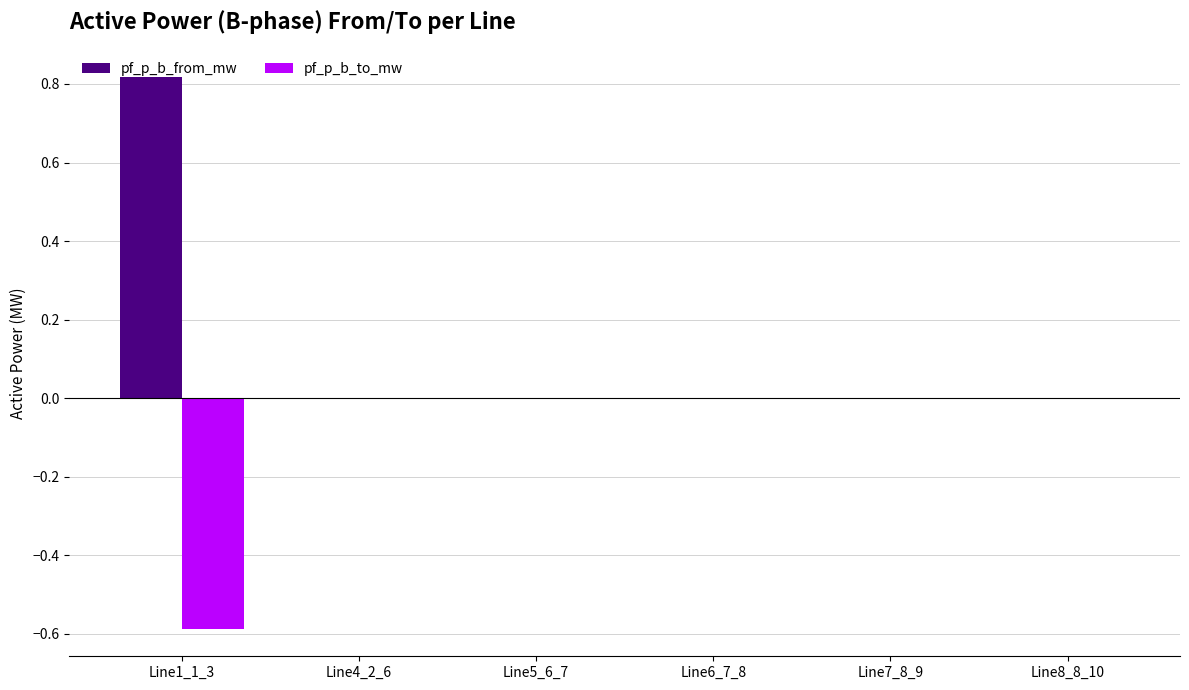

The pf_p_b_to_mw series shows 0.0 at Line7_8_9. True or false?

True